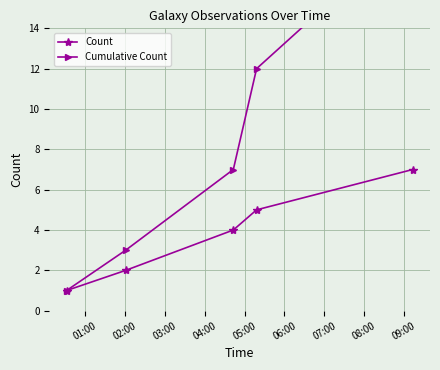

Does the chart have visible grid lines?

Yes